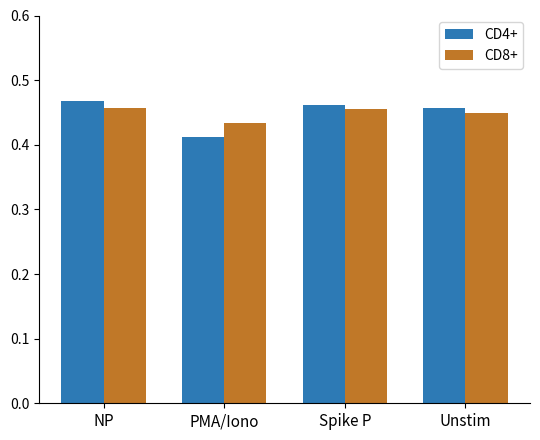

How many groups of bars are there?

4